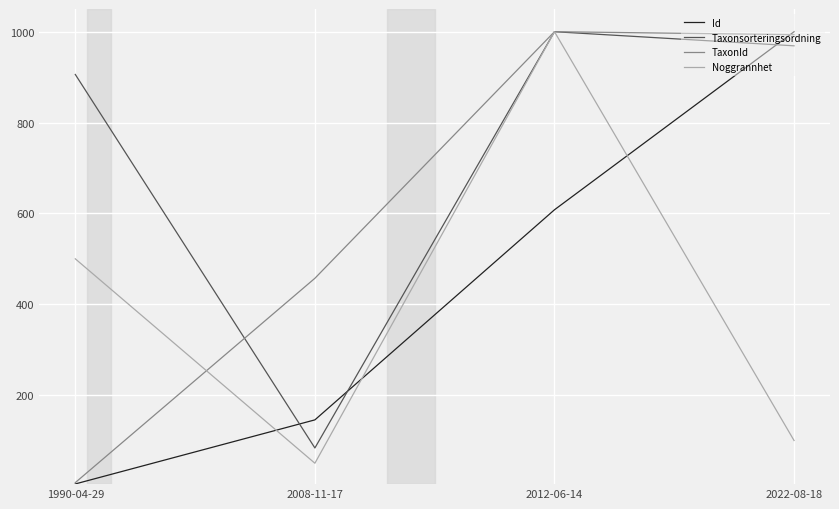

After their last crossing, which series has the higher values: Noggrannhet or TaxonId?

TaxonId